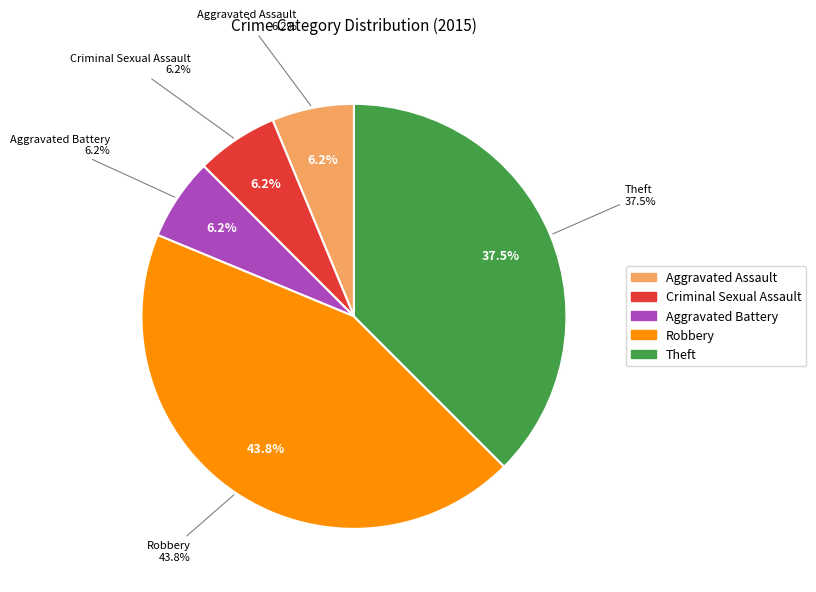

What percentage do Aggravated Assault and Criminal Sexual Assault together represent?

12.5%